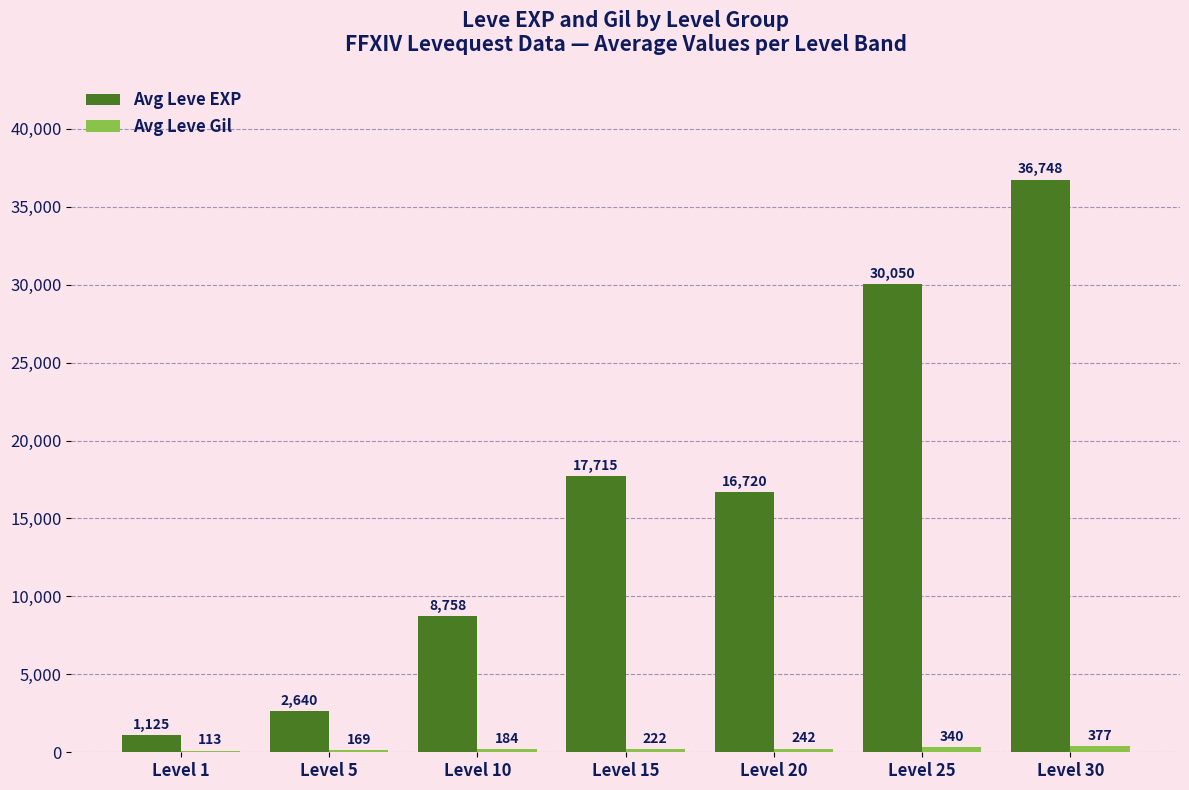

What is the sum of all Avg Leve EXP values?

113756